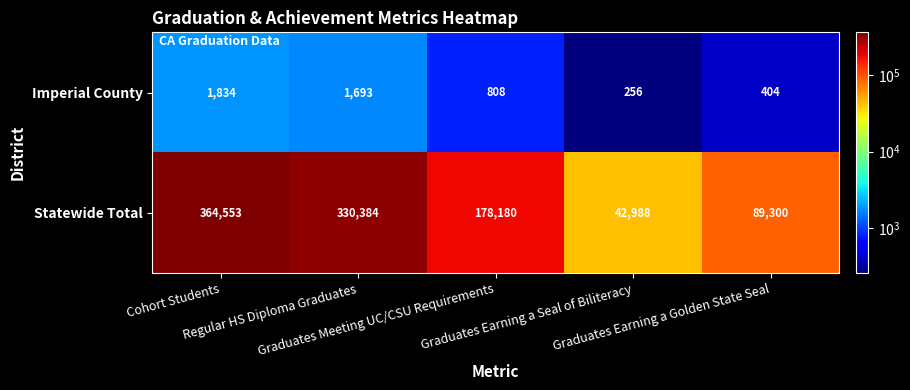

Which series has the widest spread of values?

Statewide Total